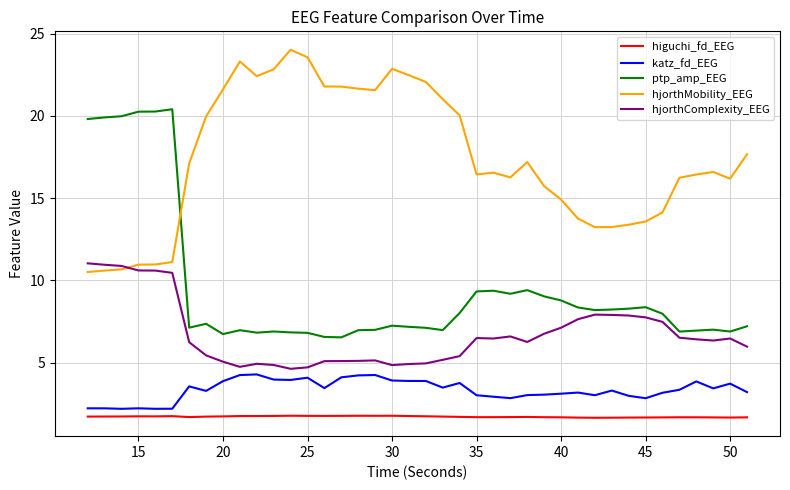

True or false: ptp_amp_EEG and higuchi_fd_EEG cross at least once.

False